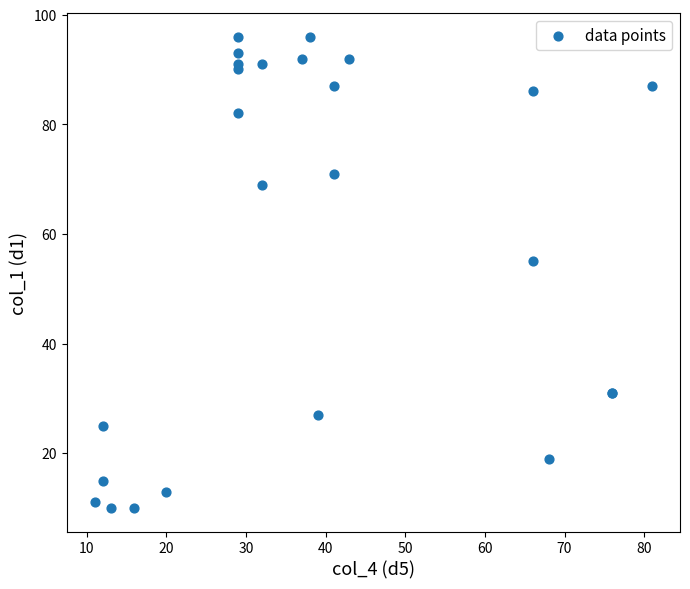

What Y value in the scatter plot is closest to 53?

55